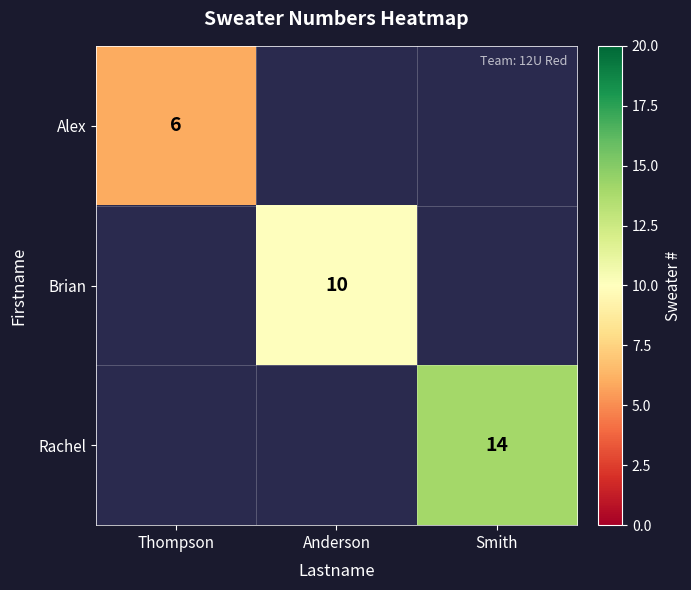

At how many categories does at least one series exceed 8?

2